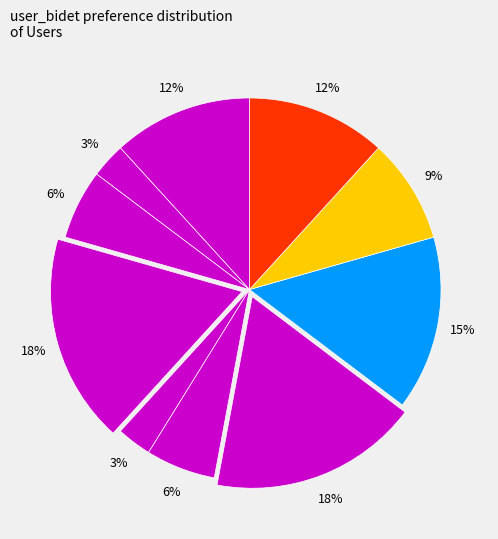

To the nearest percent, what is the difference between the largest and smallest slice percentages?

15%